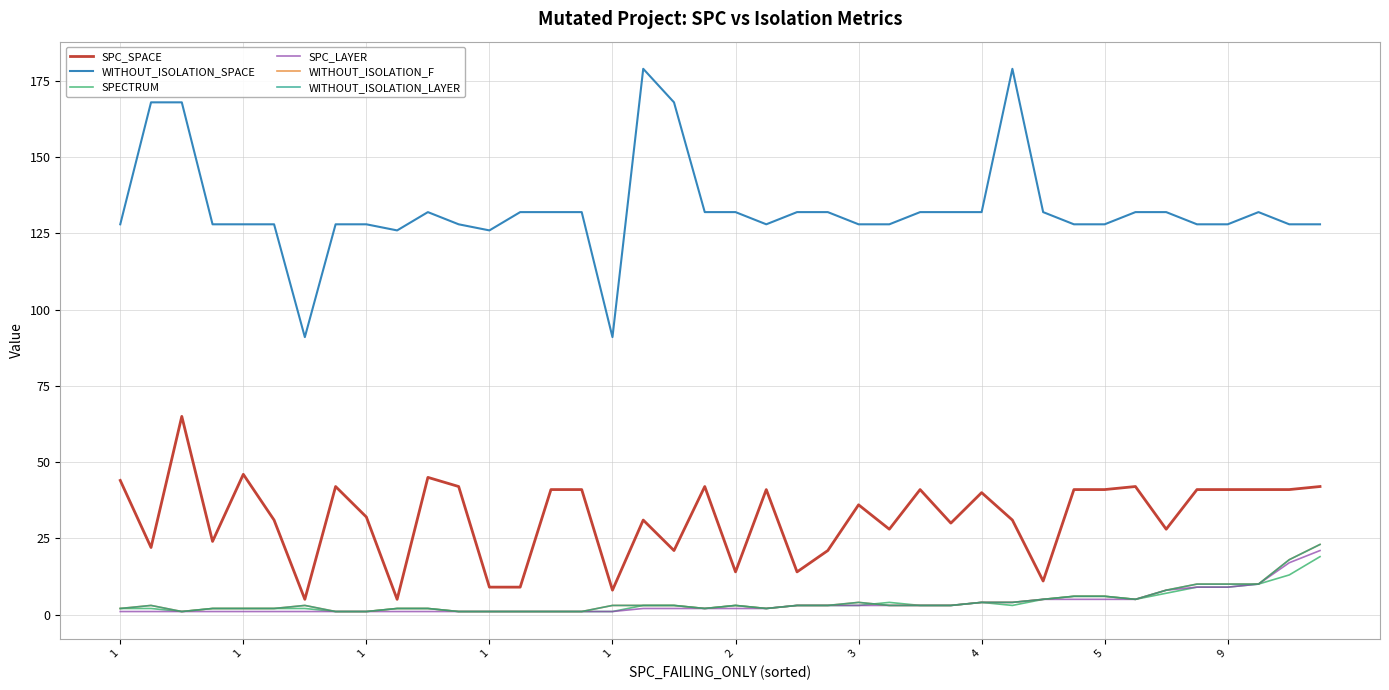

What is the highest value of the WITHOUT_ISOLATION_SPACE series?

179